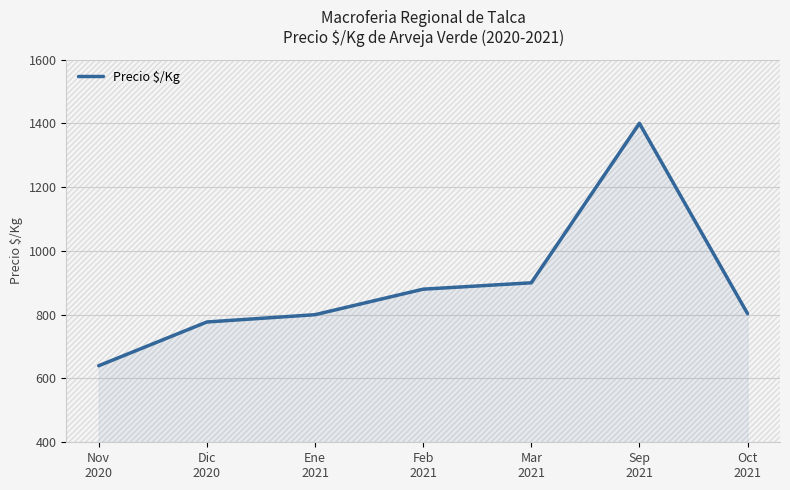

Between Nov
2020 and Feb
2021, which is larger?

Feb
2021